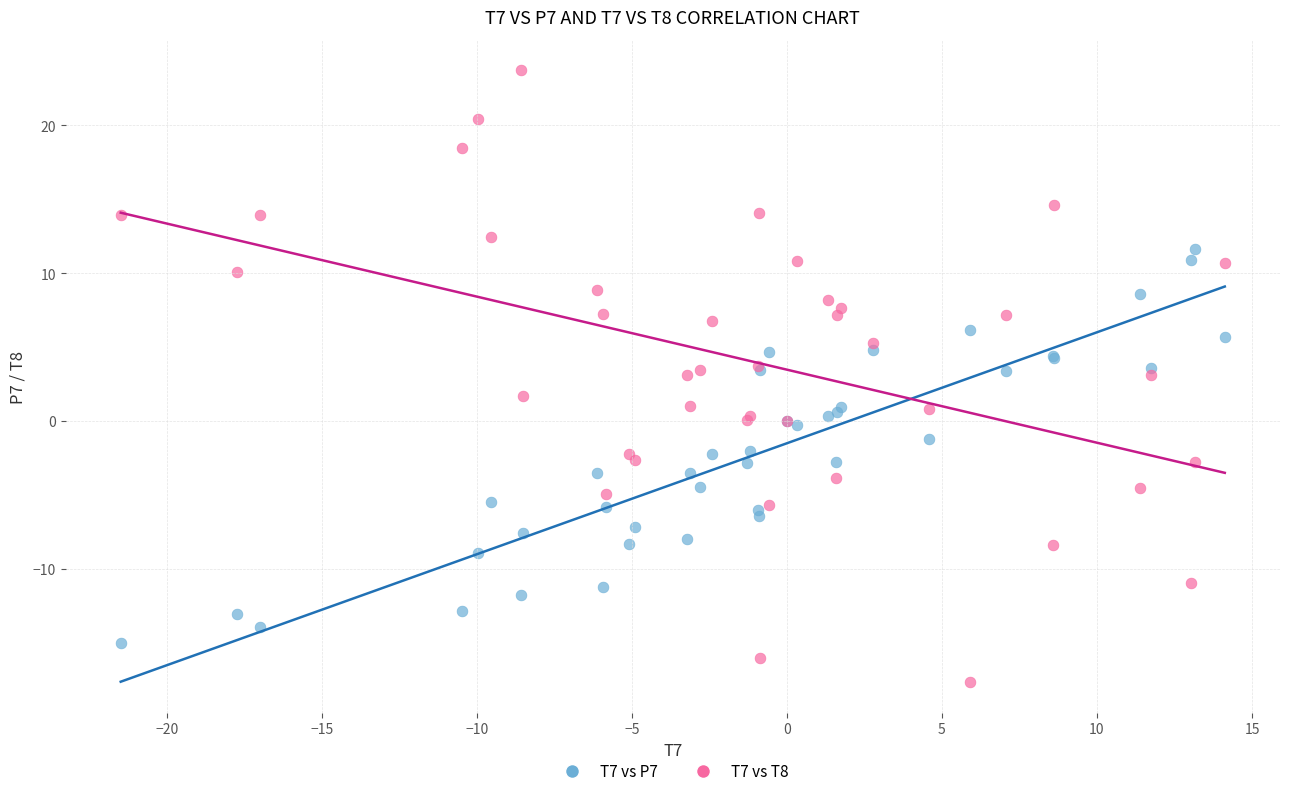

Which series has the largest Y range (max minus min)?

T7 vs T8